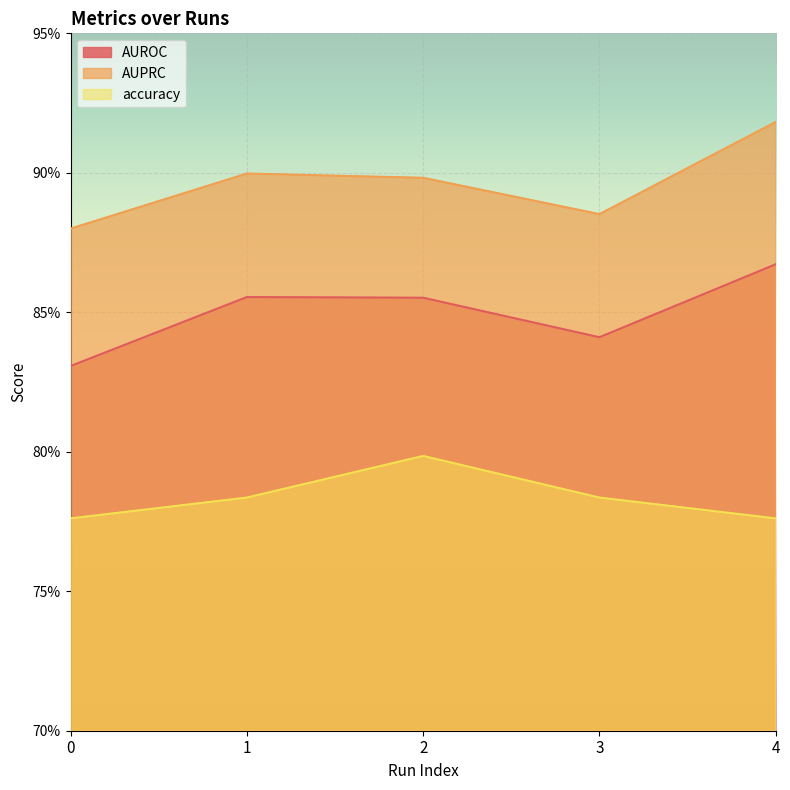

Which series has the largest range (max minus min)?

AUPRC